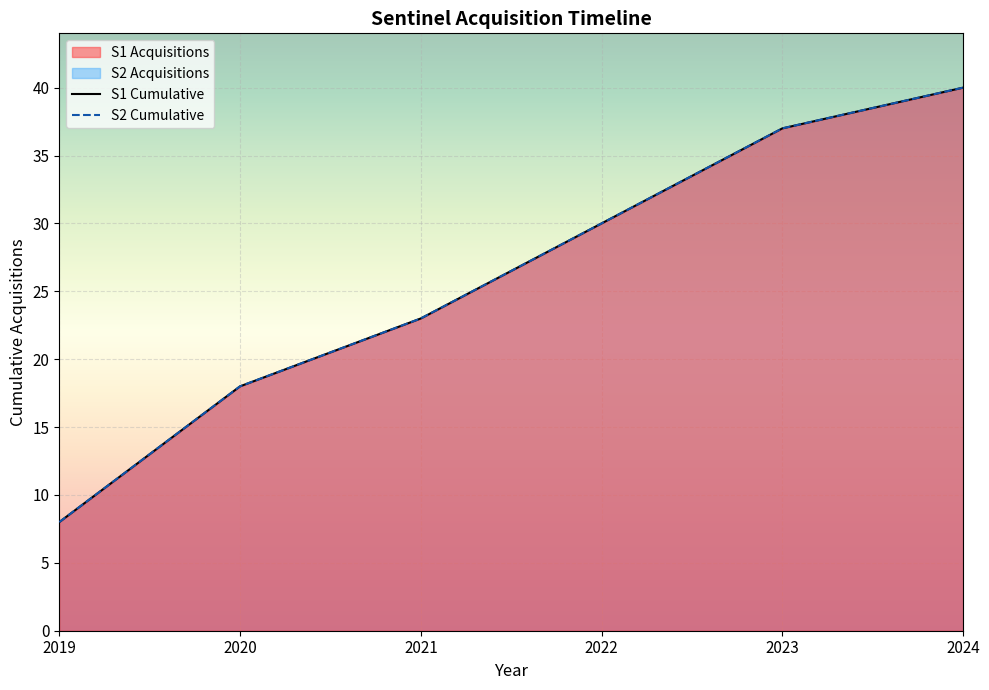

Where is S1 Cumulative nearest to the value 24?

2021